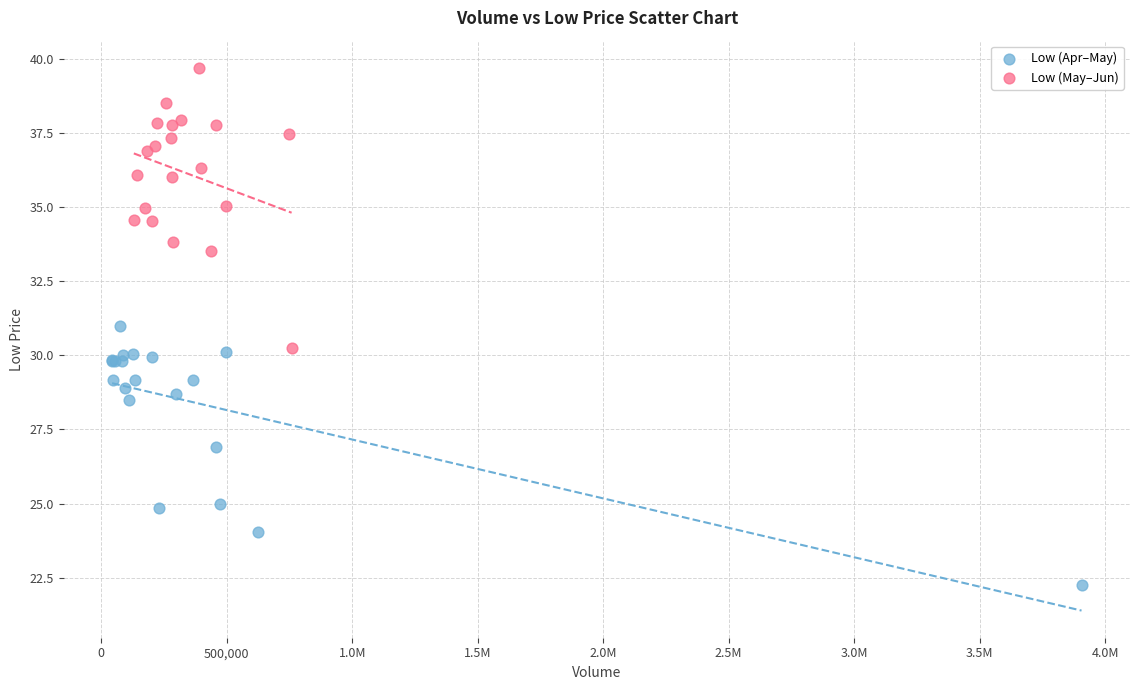

Which series reaches the minimum Y coordinate?

Low (Apr–May)